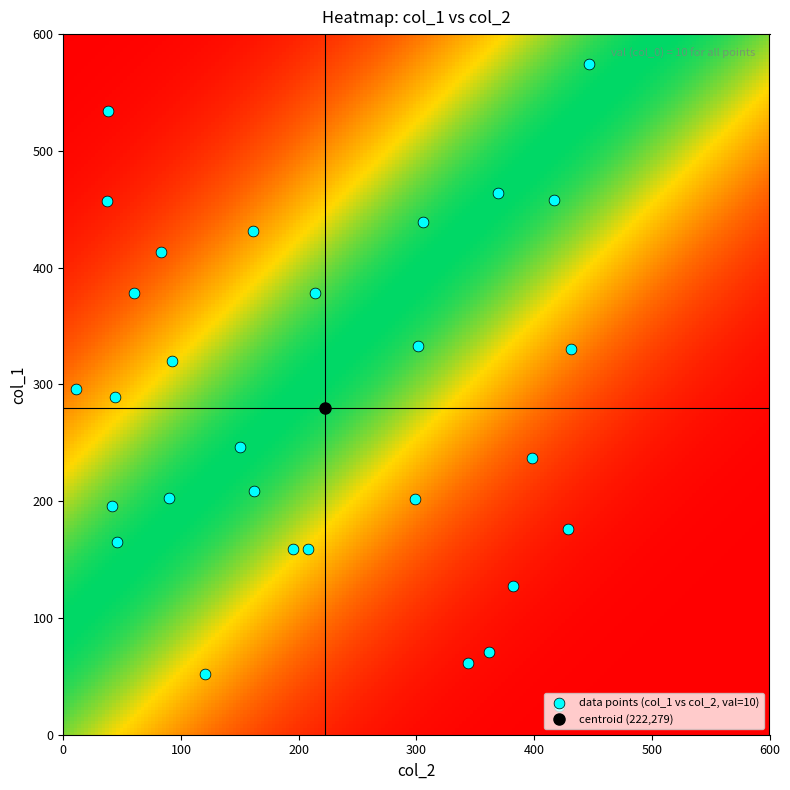

What is the difference between the col_2 values at col_1 and 17?

63